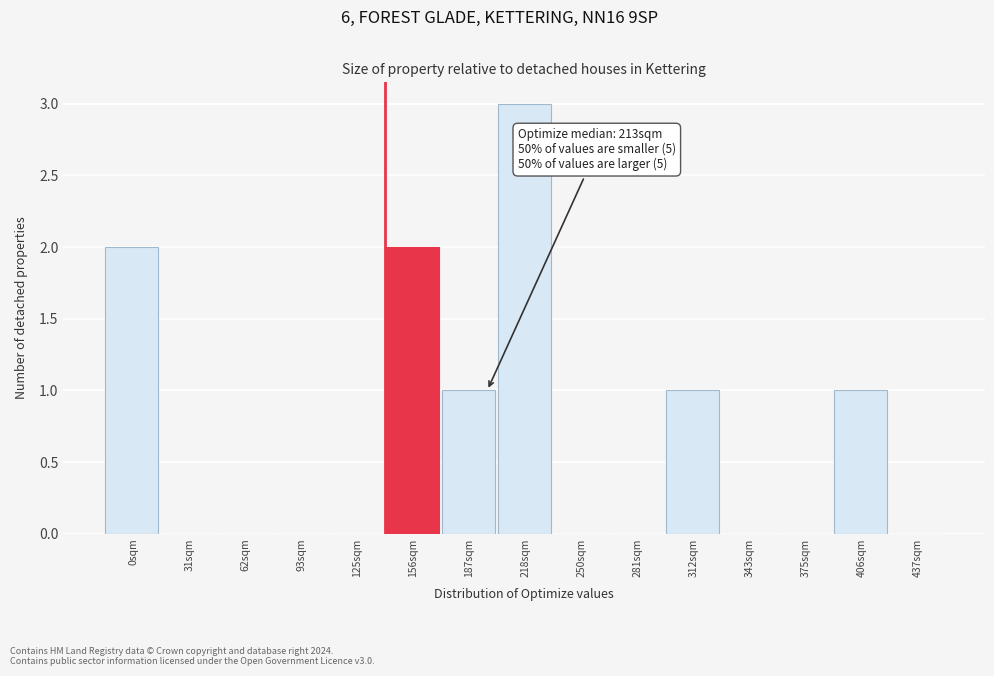

Reading left to right, transcribe all the data shown in this chart.

0sqm=2	31sqm=0	62sqm=0	93sqm=0	125sqm=0	156sqm=2	187sqm=1	218sqm=3	250sqm=0	281sqm=0	312sqm=1	343sqm=0	375sqm=0	406sqm=1	437sqm=0